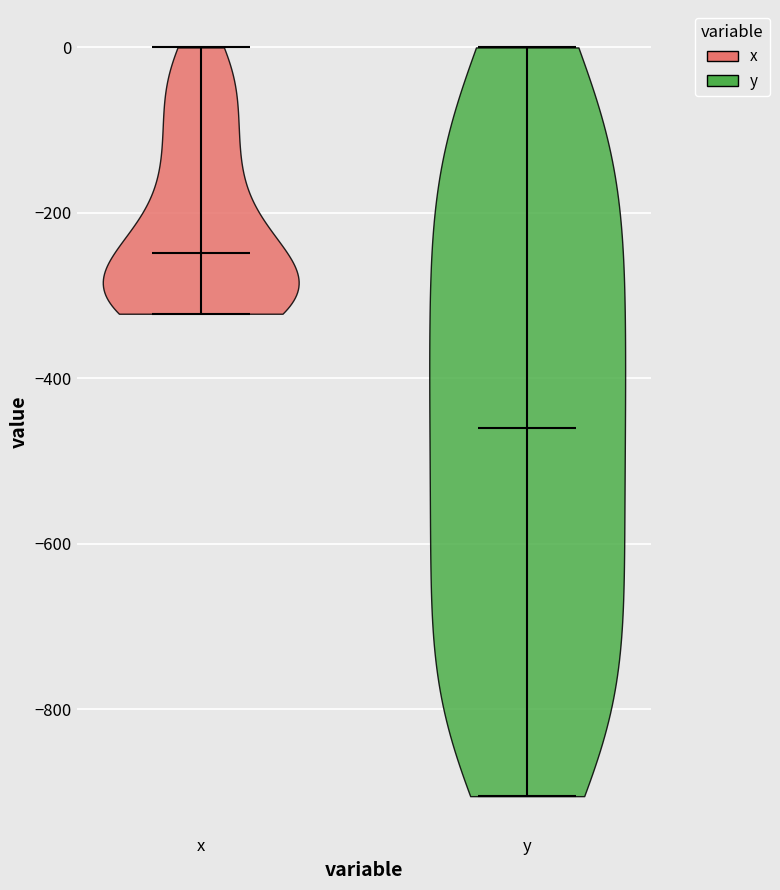

Reading left to right, read every violin against the y-axis: where its median line is, and the lowest and highest points it reaches. The values are not printed on the chart, so give them approximately, as read against the axis.

x: median line -240, lowest point -320, highest point 0
y: median line -460, lowest point -900, highest point 0